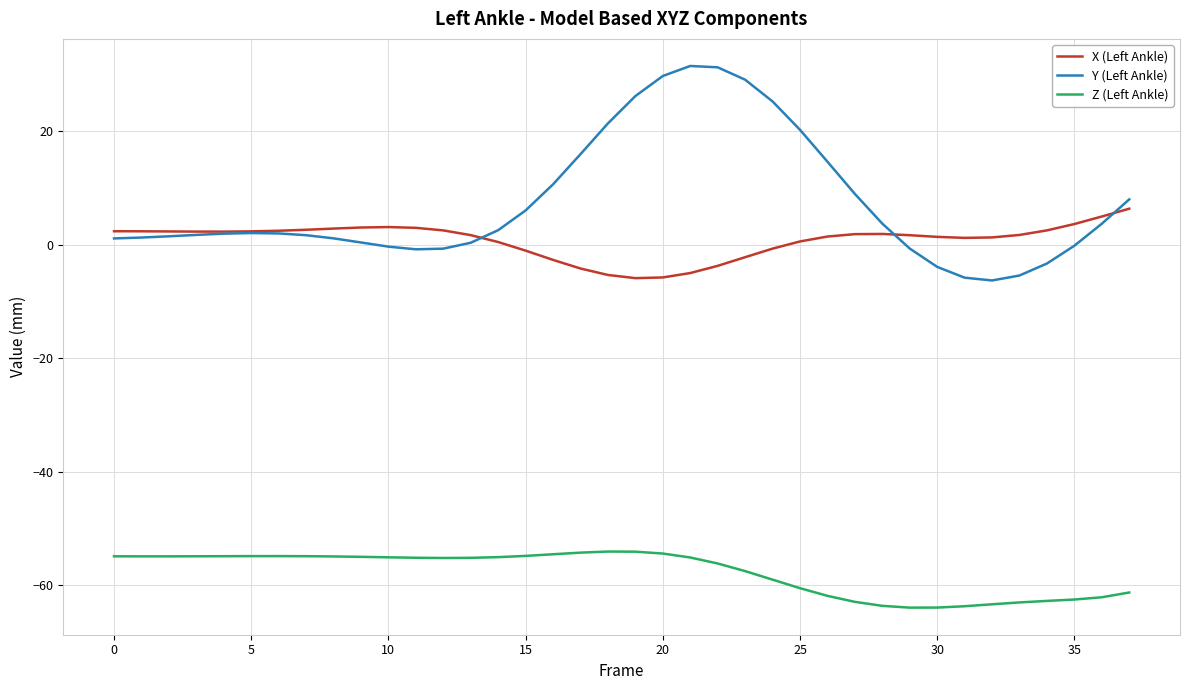

What is the highest value of the Y (Left Ankle) series?

31.5